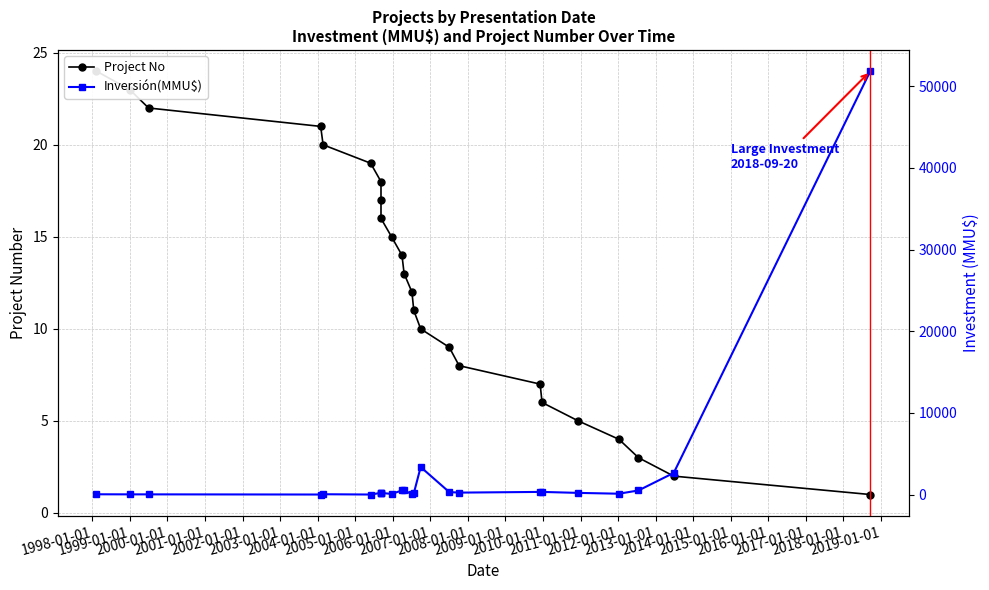

Which series has the widest spread of values?

Inversión(MMU$)